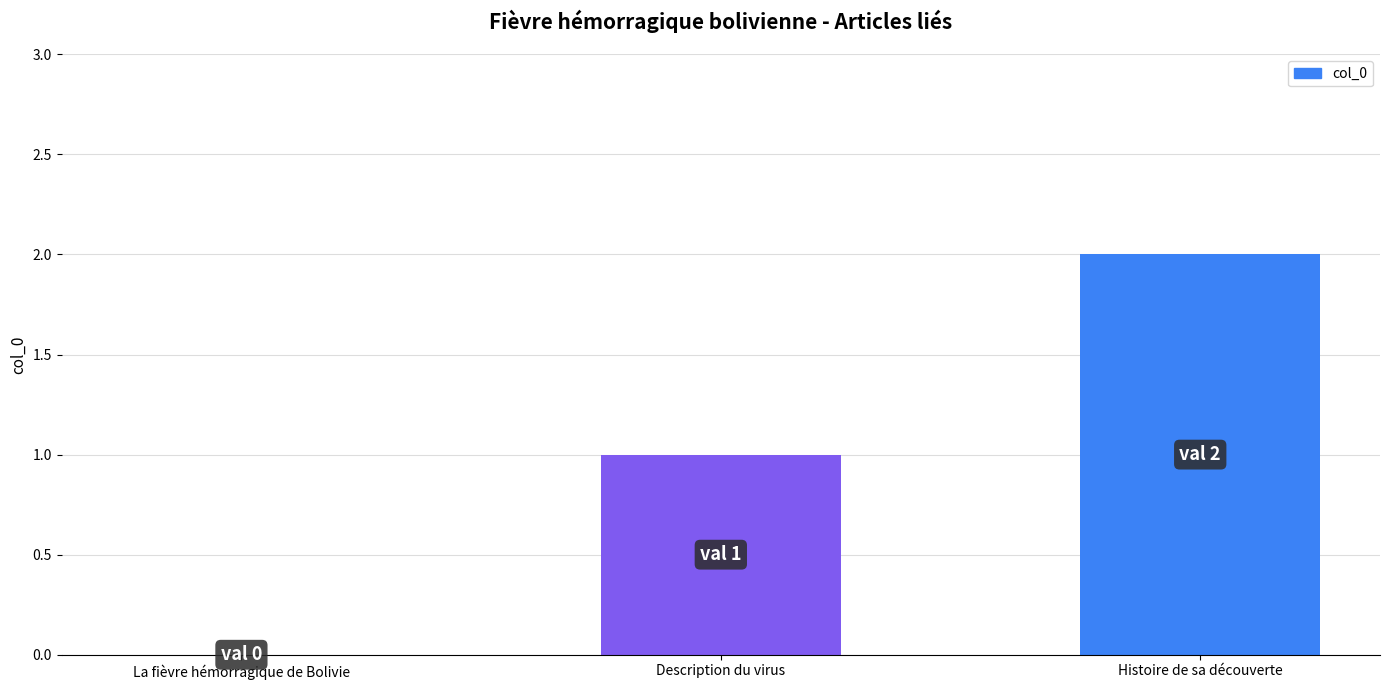

Are the bars horizontal?

No